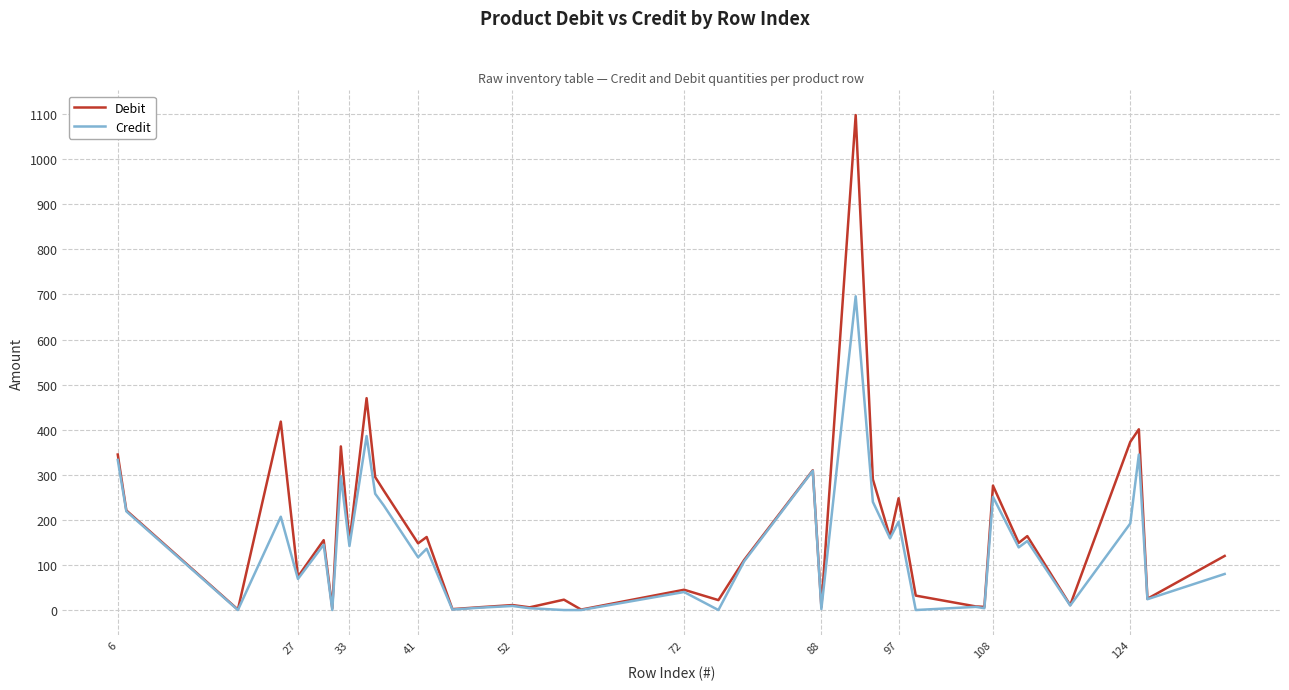

Rank the series by their maximum value, from highest to lowest.

Debit, Credit